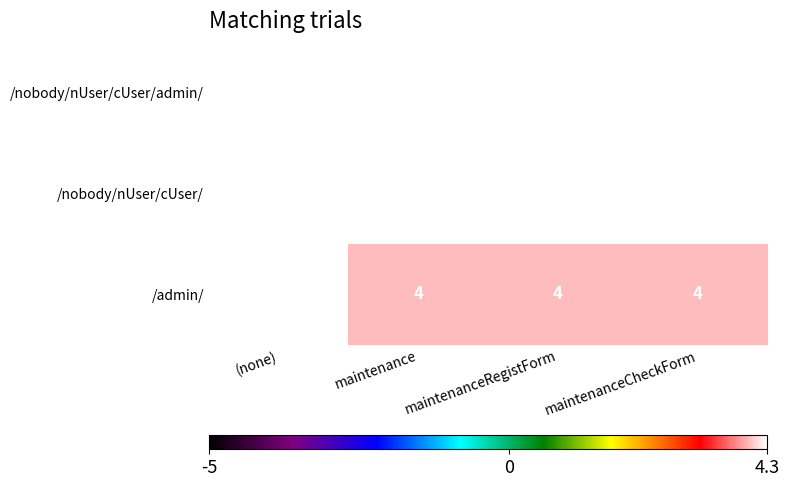

Is it true that /nobody/nUser/cUser/admin/ equals 15 at (none)?

True